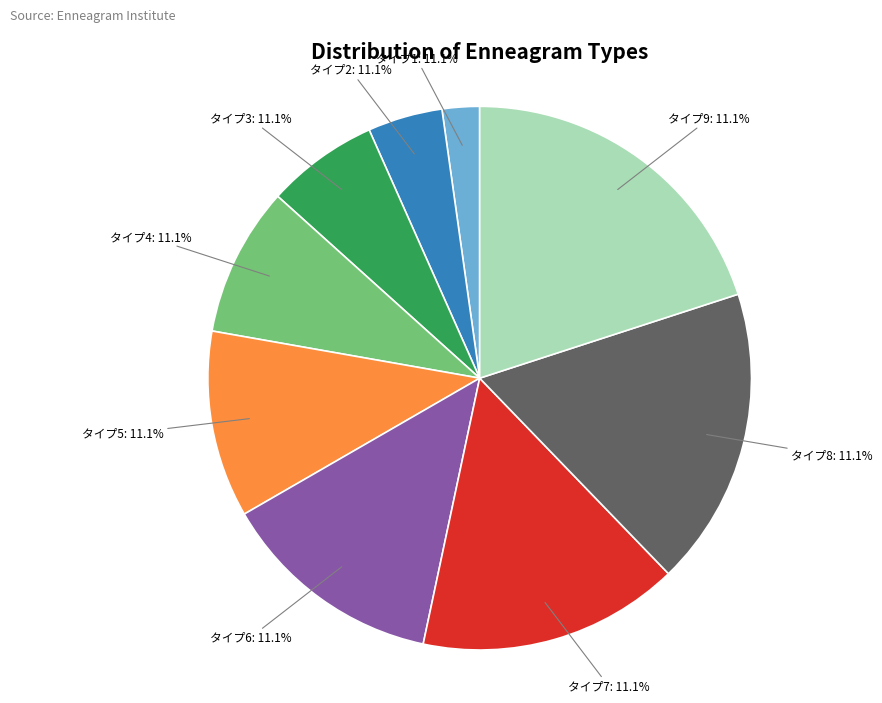

To the nearest percent, what portion does 楽しいことが好きで、多忙なタイプ represent?

16%